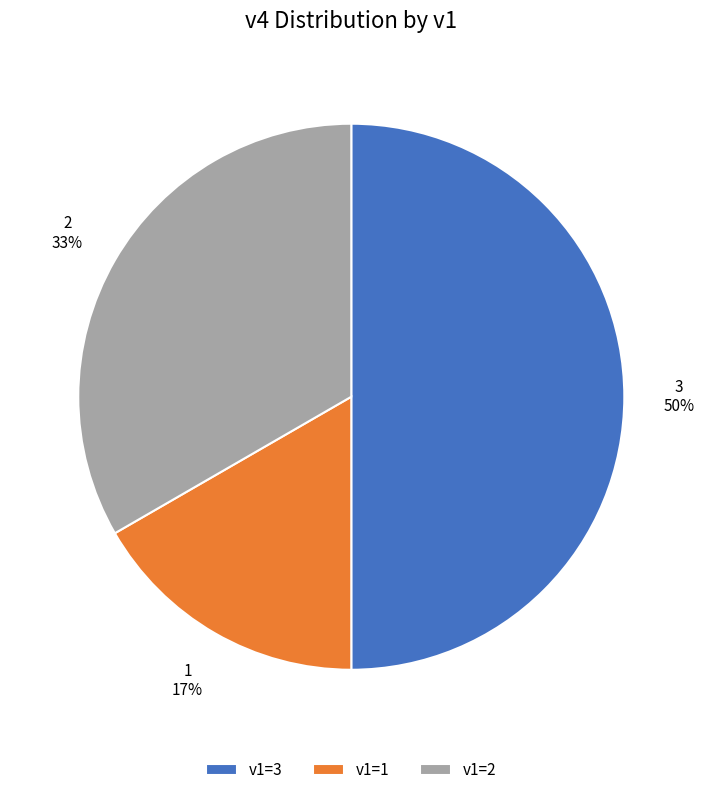

How many segments does this pie chart have?

3